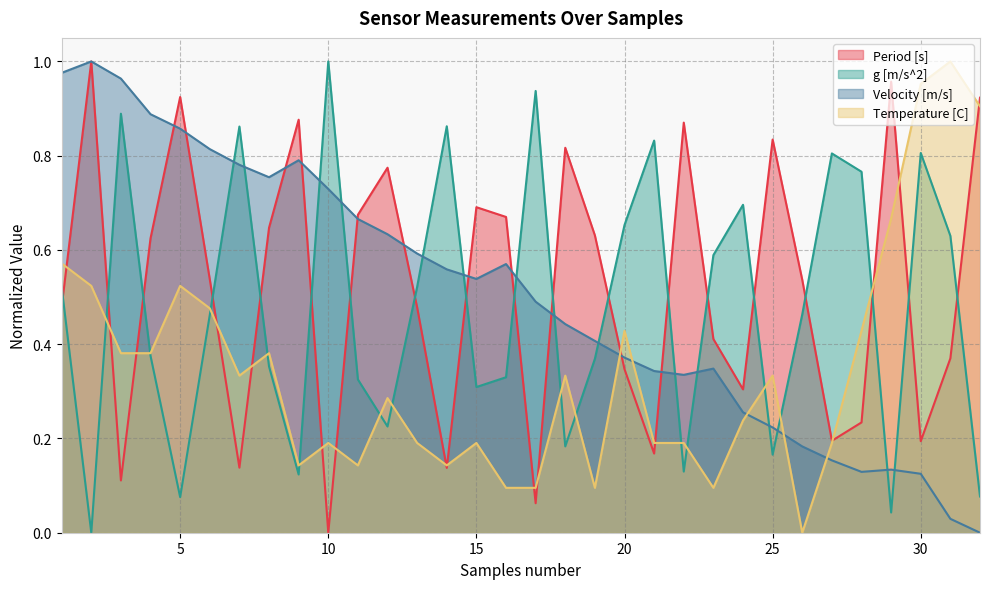

Reading left to right, transcribe all the data shown in this chart.

Period [s]: 1=0.5	2=1.0	3=0.1	4=0.6	5=0.9	6=0.5	7=0.1	8=0.6	9=0.9	10=0.0	11=0.7	12=0.8	13=0.5	14=0.1	15=0.7	16=0.7	17=0.1	18=0.8	19=0.6	20=0.3	21=0.2	22=0.9	23=0.4	24=0.3	25=0.8	26=0.5	27=0.2	28=0.2	29=1.0	30=0.2	31=0.4	32=0.9
g [m/s^2]: 1=0.5	2=0.0	3=0.9	4=0.4	5=0.1	6=0.5	7=0.9	8=0.4	9=0.1	10=1.0	11=0.3	12=0.2	13=0.5	14=0.9	15=0.3	16=0.3	17=0.9	18=0.2	19=0.4	20=0.7	21=0.8	22=0.1	23=0.6	24=0.7	25=0.2	26=0.5	27=0.8	28=0.8	29=0.0	30=0.8	31=0.6	32=0.1
Velocity [m/s]: 1=1.0	2=1.0	3=1.0	4=0.9	5=0.9	6=0.8	7=0.8	8=0.8	9=0.8	10=0.7	11=0.7	12=0.6	13=0.6	14=0.6	15=0.5	16=0.6	17=0.5	18=0.4	19=0.4	20=0.4	21=0.3	22=0.3	23=0.3	24=0.3	25=0.2	26=0.2	27=0.2	28=0.1	29=0.1	30=0.1	31=0.0	32=0.0
Temperature [C]: 1=0.6	2=0.5	3=0.4	4=0.4	5=0.5	6=0.5	7=0.3	8=0.4	9=0.1	10=0.2	11=0.1	12=0.3	13=0.2	14=0.1	15=0.2	16=0.1	17=0.1	18=0.3	19=0.1	20=0.4	21=0.2	22=0.2	23=0.1	24=0.2	25=0.3	26=0.0	27=0.2	28=0.4	29=0.7	30=1.0	31=1.0	32=0.9